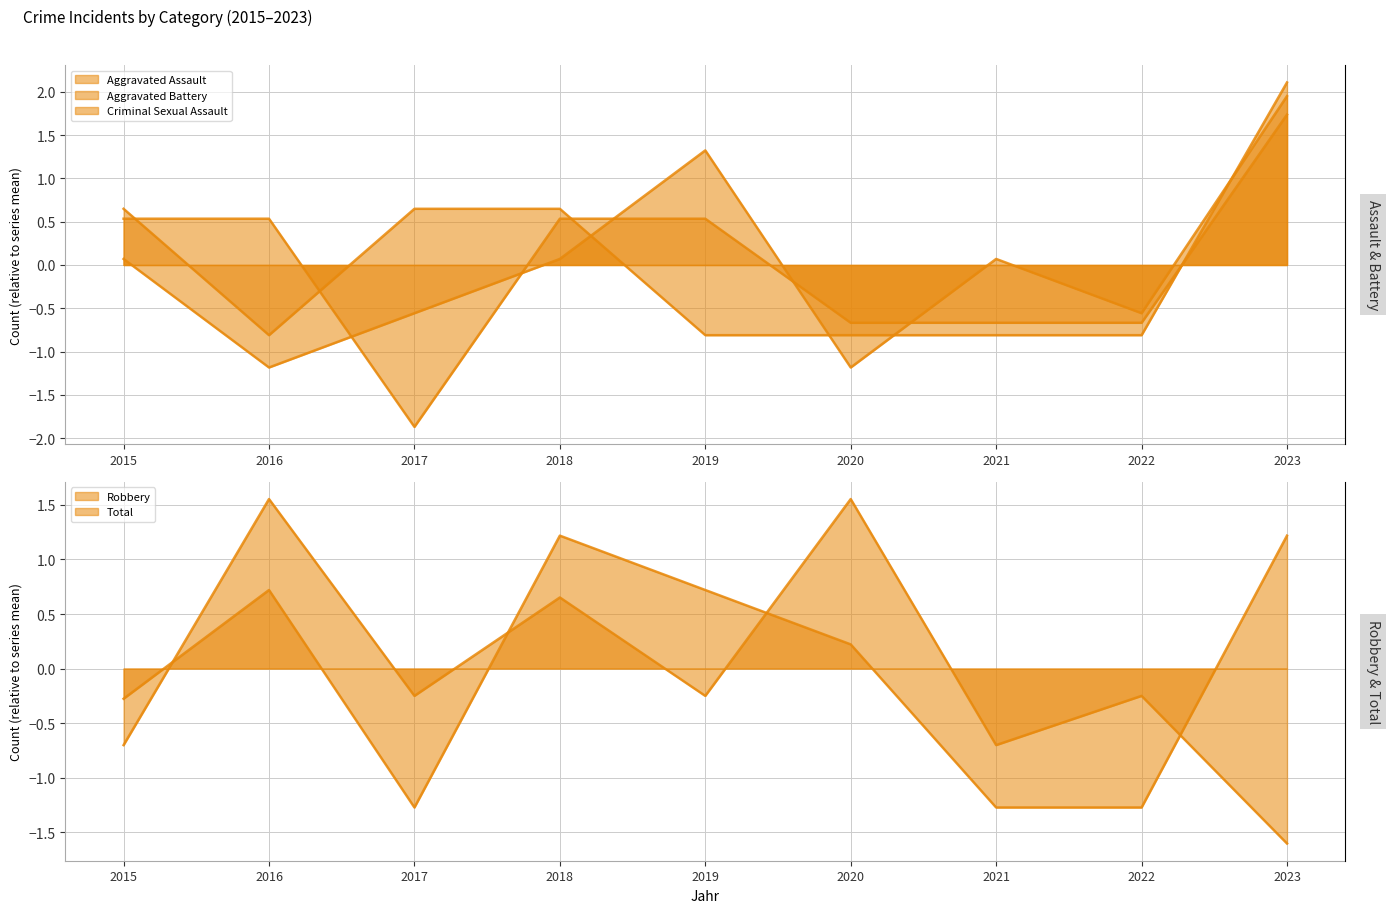

How many lines are shown in the chart?

5